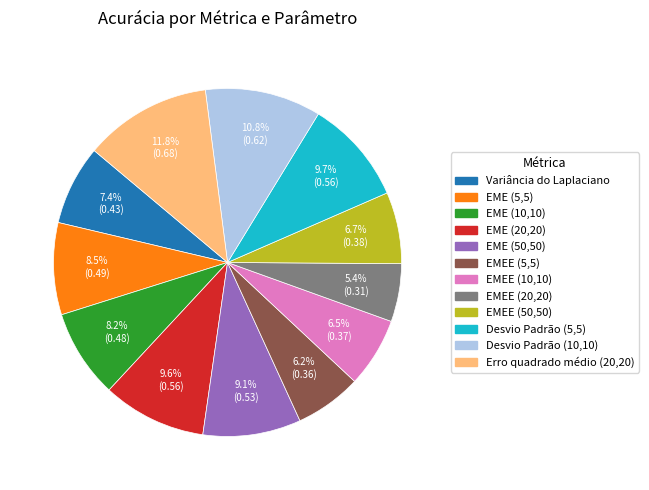

True or false: Variância do Laplaciano accounts for 7% of the total.

True